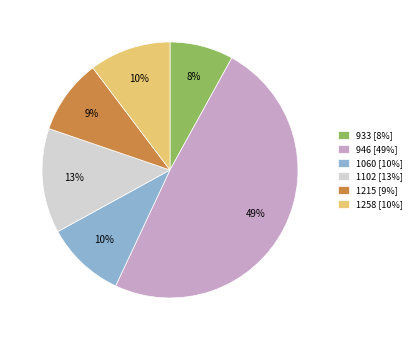

Which has a higher value, 933 [8%] or 1102 [13%]?

1102 [13%]